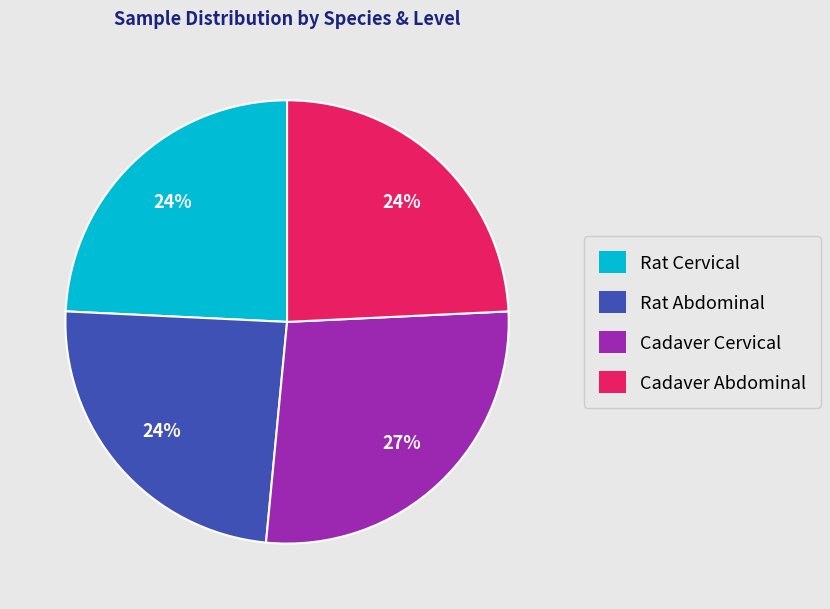

To the nearest percent, what percentage of the pie is Rat Abdominal?

24%